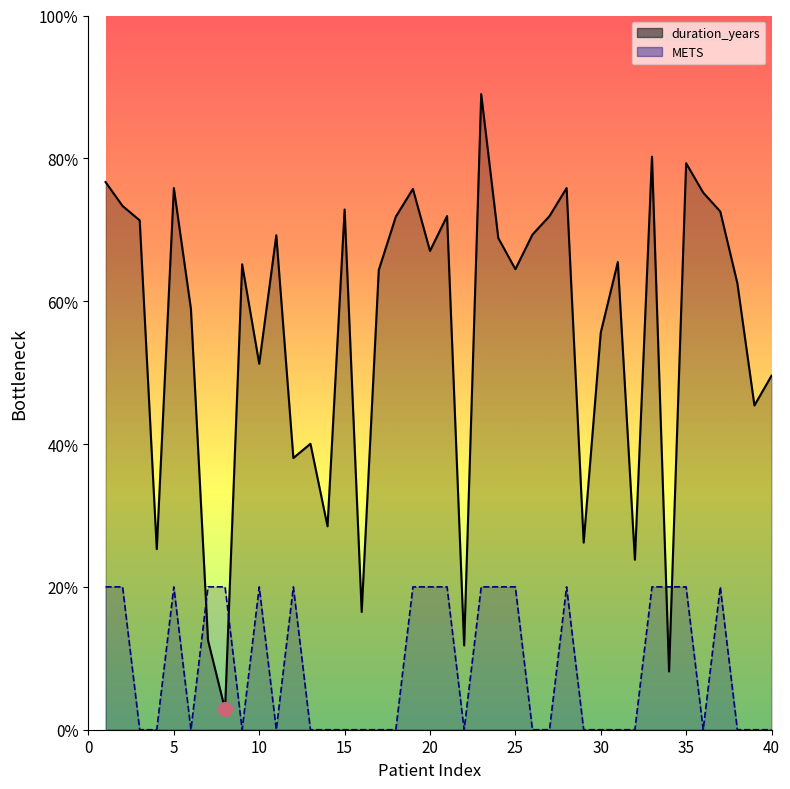

Is it true that duration_years equals 7.1 at 14?

True